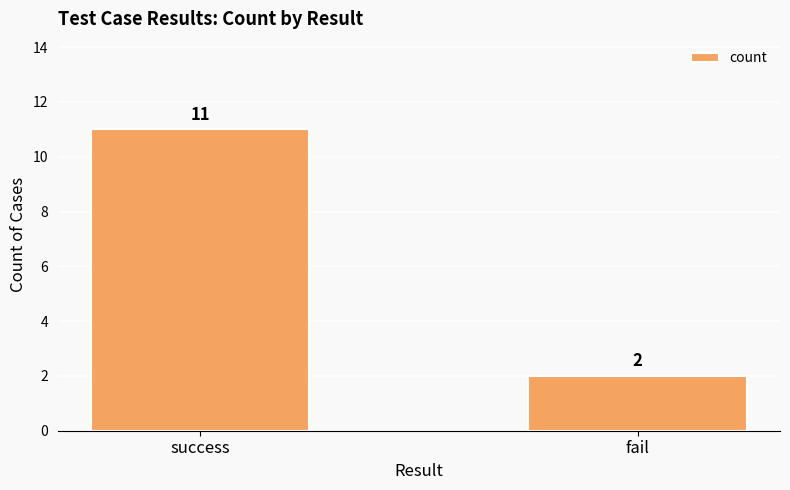

What is the greatest value displayed?

11